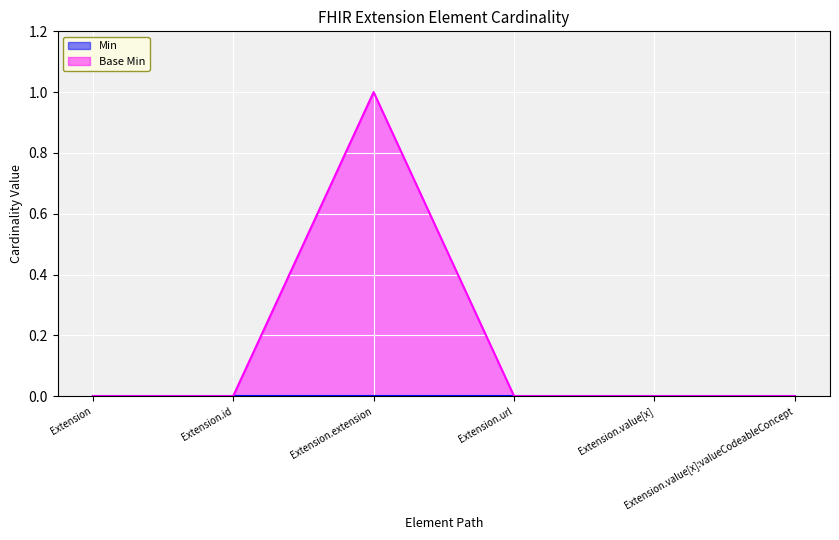

List the labels in order of value, largest first.

Extension.extension, Extension, Extension.id, Extension.url, Extension.value[x], Extension.value[x]:valueCodeableConcept